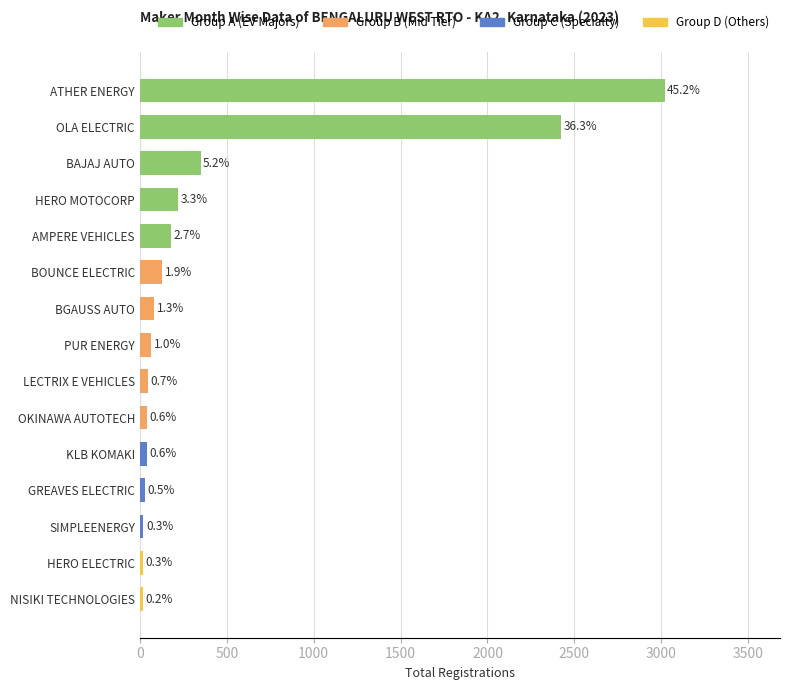

Does the chart contain any negative values?

No